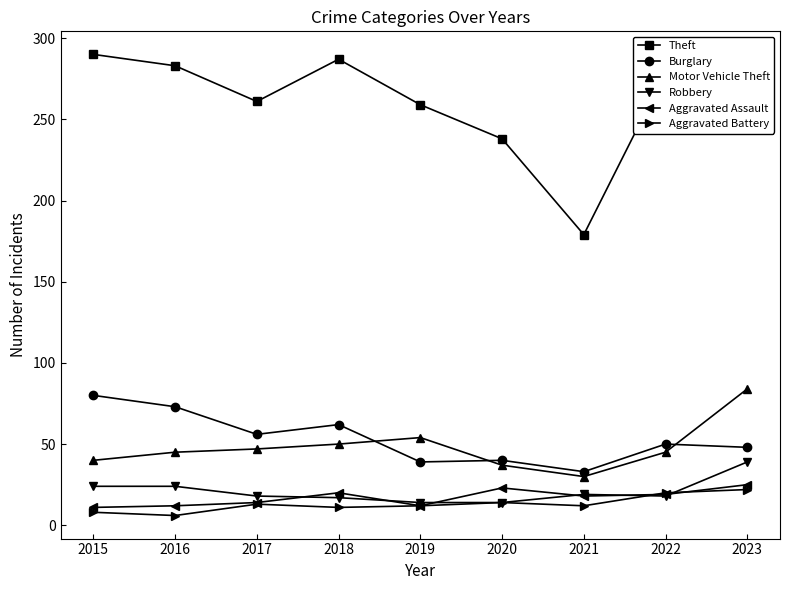

What is the average value of the Aggravated Assault series?

17